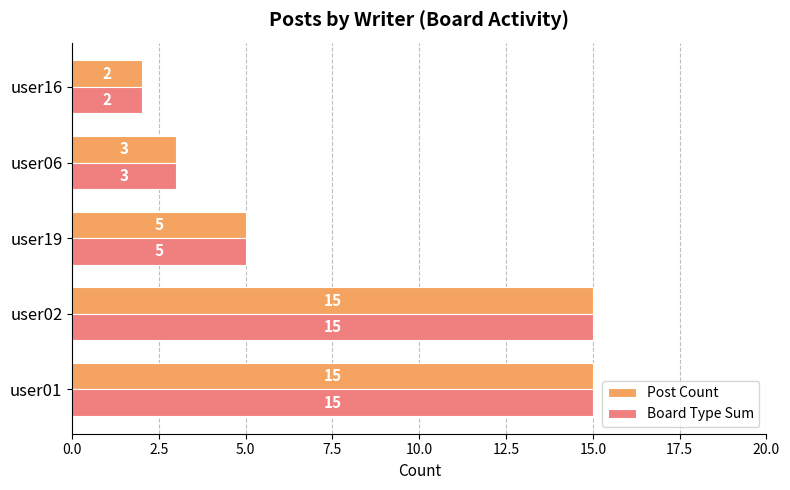

What is the maximum value shown in the chart?

15